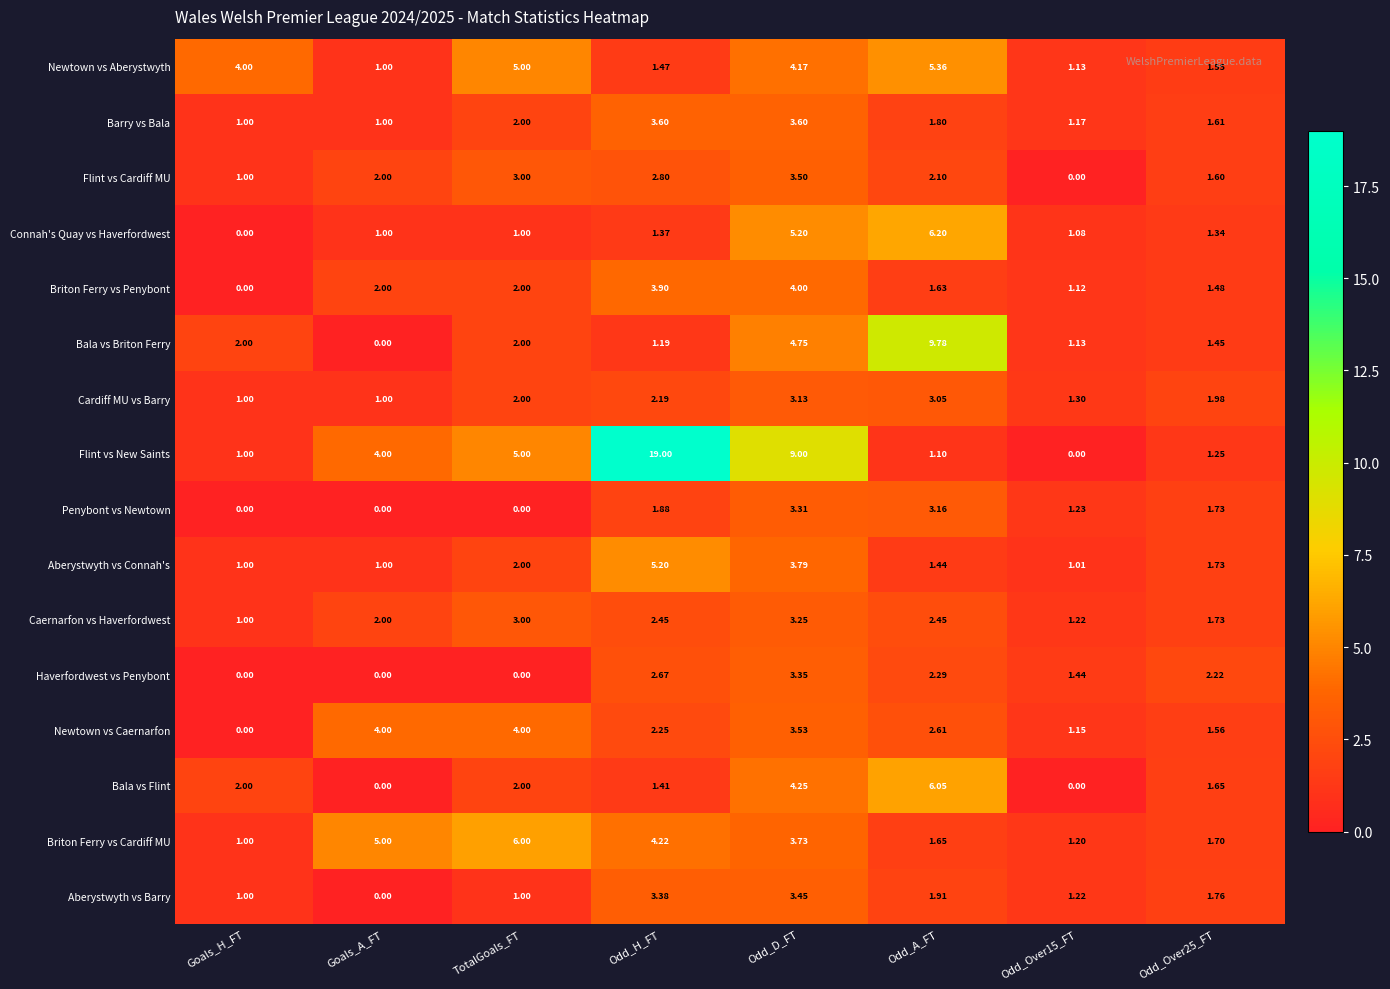

What is the total value across all series at Odd_A_FT?

52.6